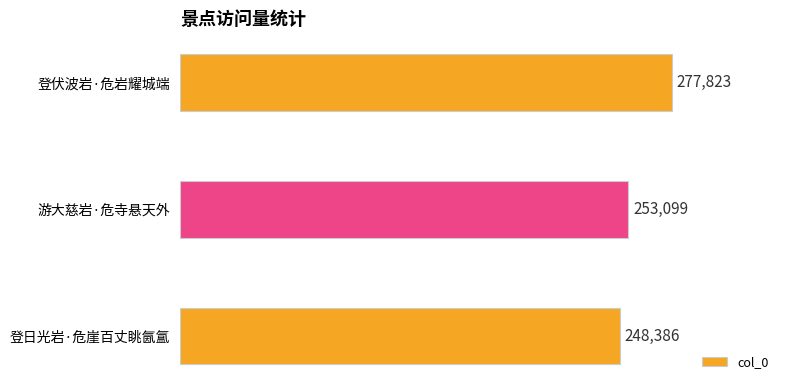

How many values are below 253099?

1